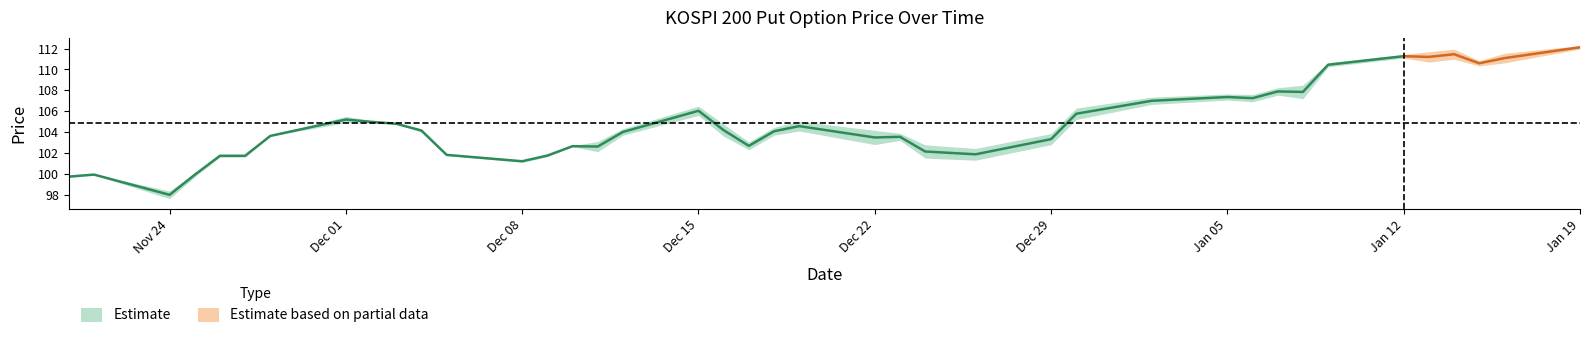

Does the chart display data point markers on the line(s)?

No